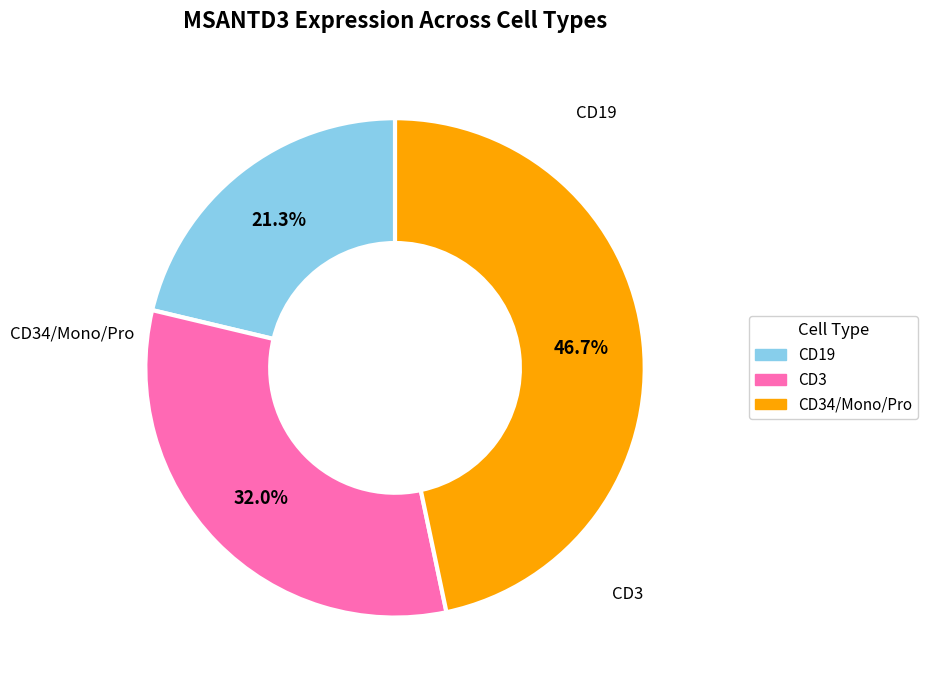

Combined, what portion of the pie is CD19 and CD3?

53.3%